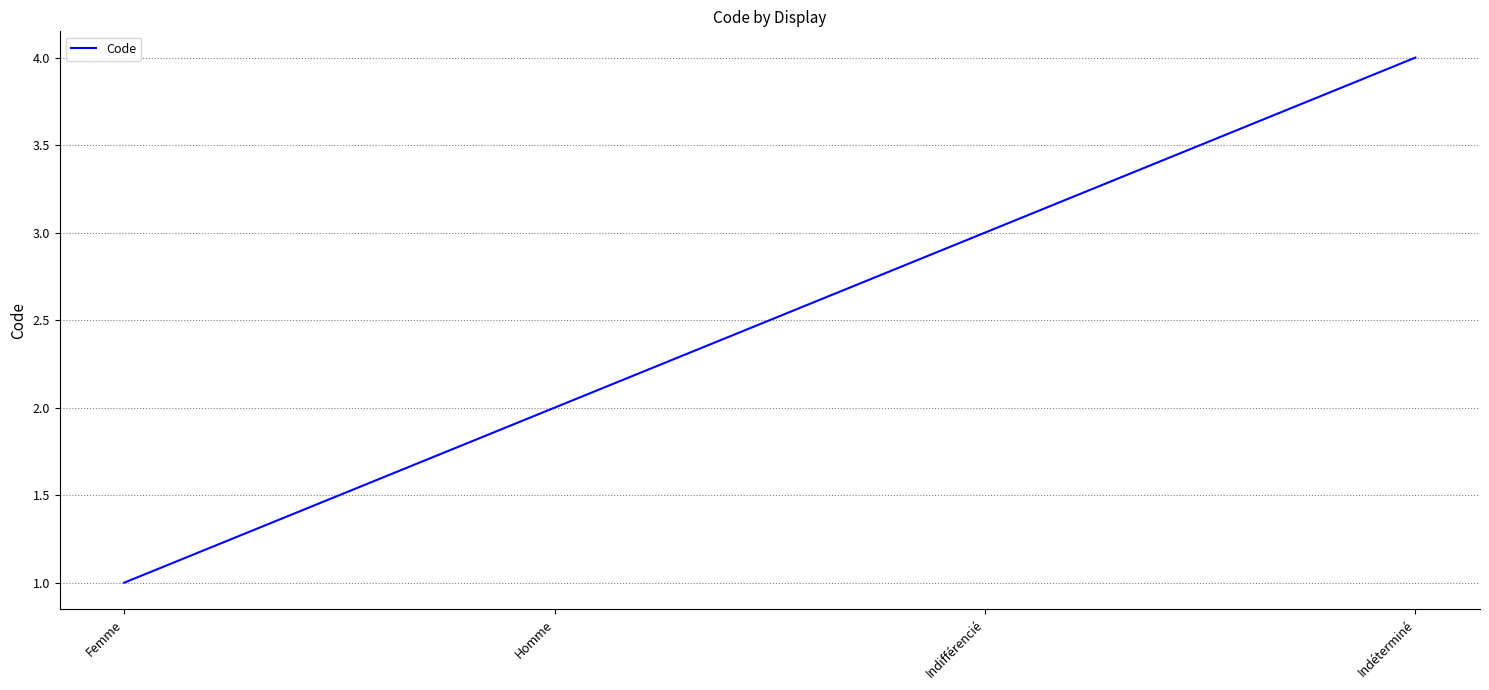

What position from the right is Homme?

3